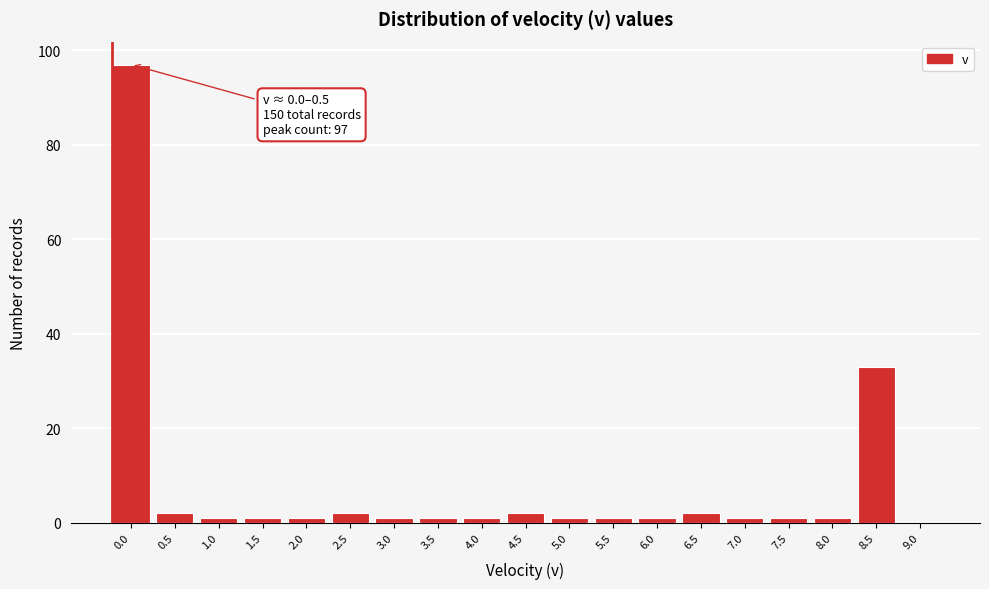

Reading right to left, what are all the values shown in this chart?

9.0=0	8.5=33	8.0=1	7.5=1	7.0=1	6.5=2	6.0=1	5.5=1	5.0=1	4.5=2	4.0=1	3.5=1	3.0=1	2.5=2	2.0=1	1.5=1	1.0=1	0.5=2	0.0=97